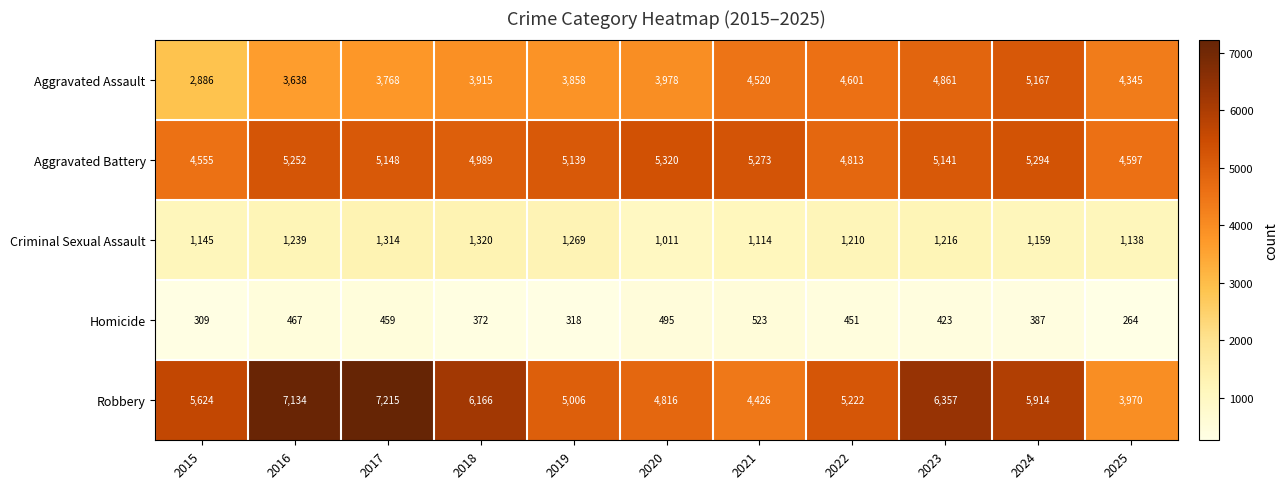

Count the number of data series in this chart.

5